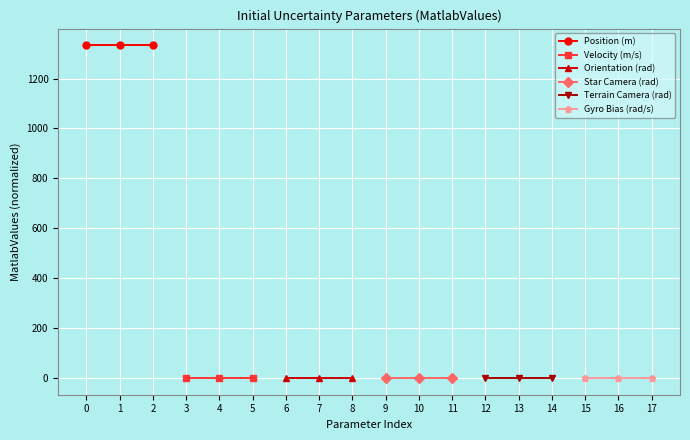

What is the difference between the highest and lowest values at 1?

1333.3